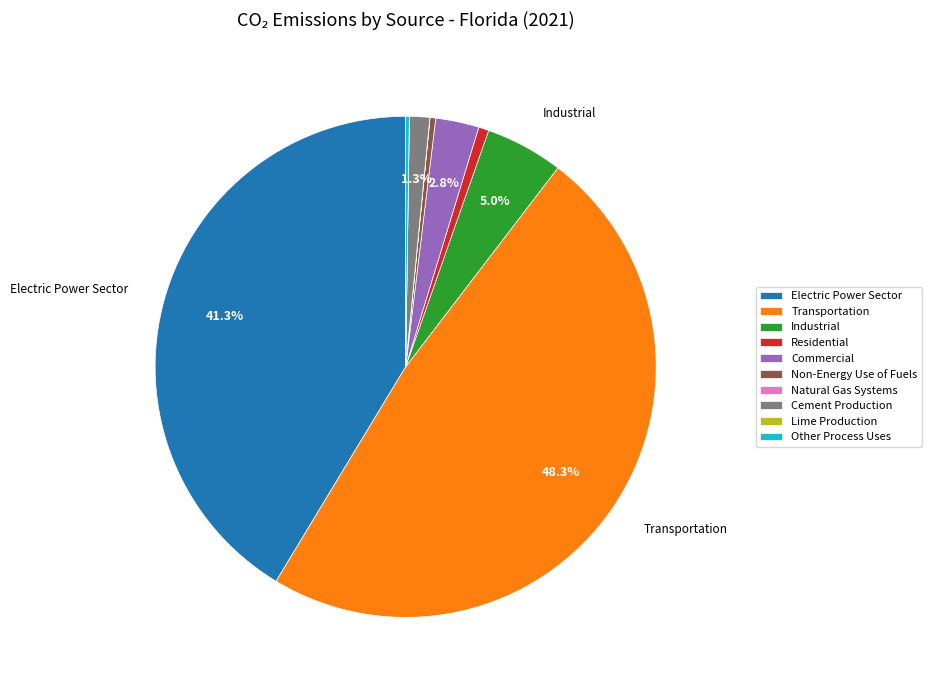

What percentage is NOT represented by Commercial?

97.2%